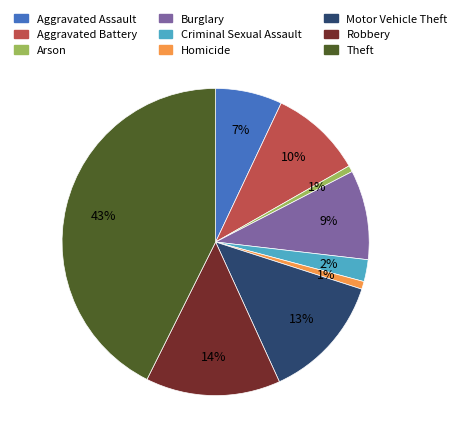

To the nearest percent, what is the combined percentage of Aggravated Assault and Theft?

50%